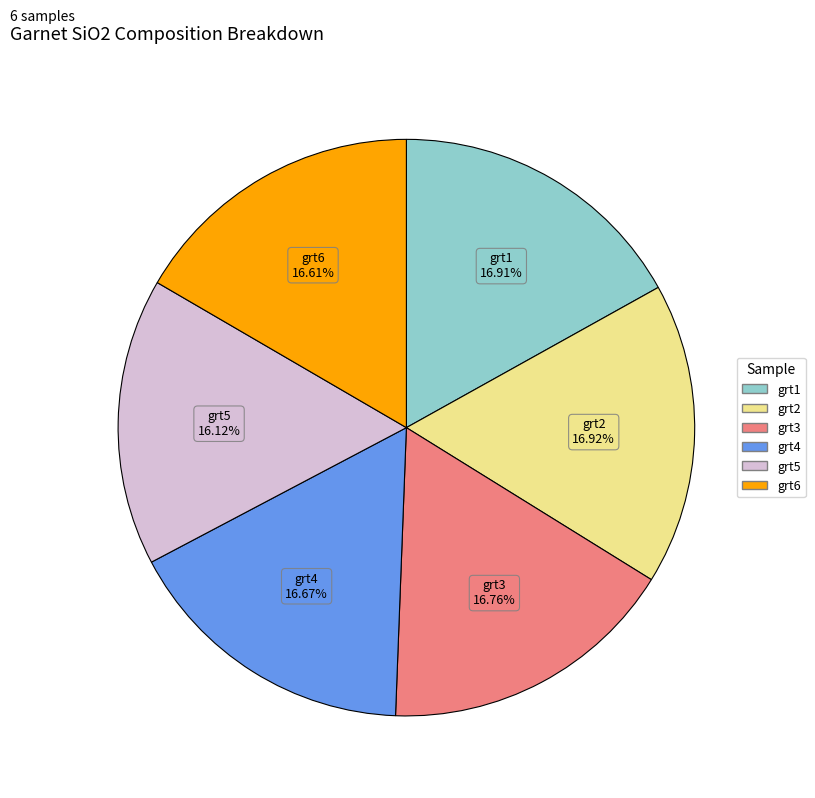

Is it true that grt2 is 28% of the pie?

False